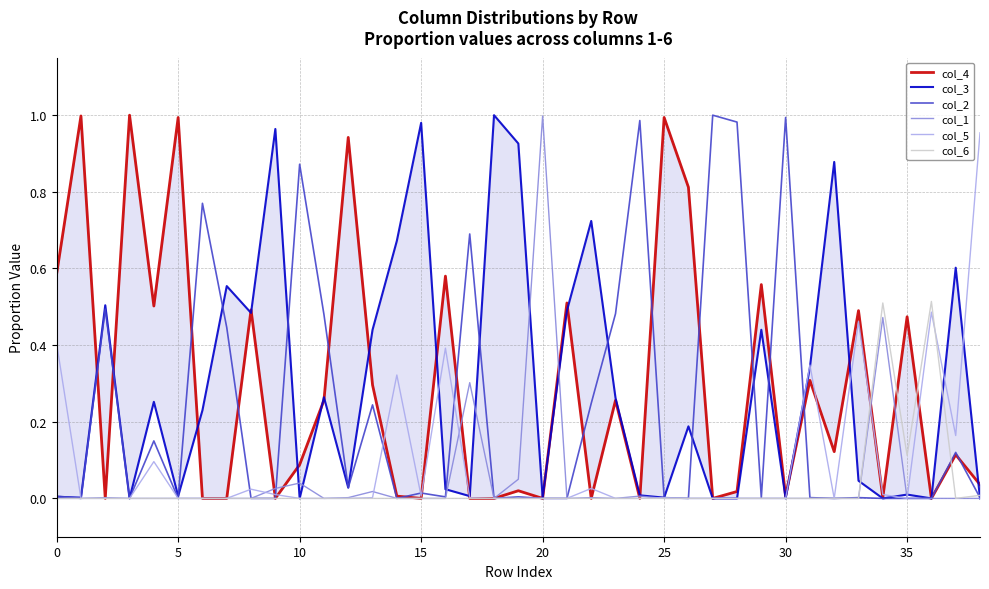

The col_5 series shows 0.3 at 31. True or false?

True